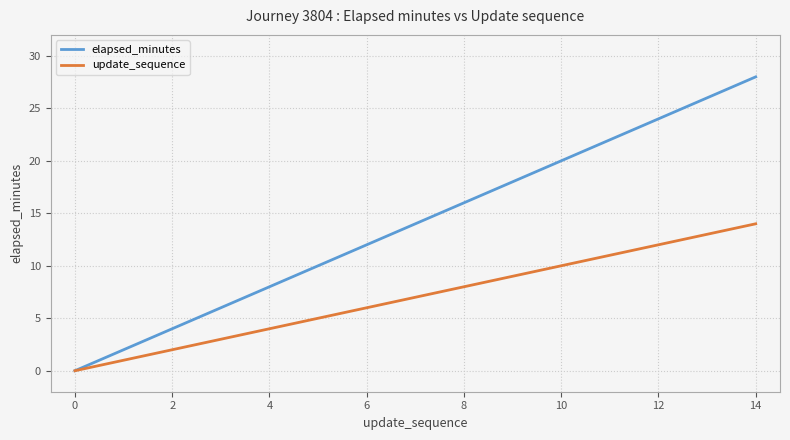

Which series has the largest total across all categories?

elapsed_minutes